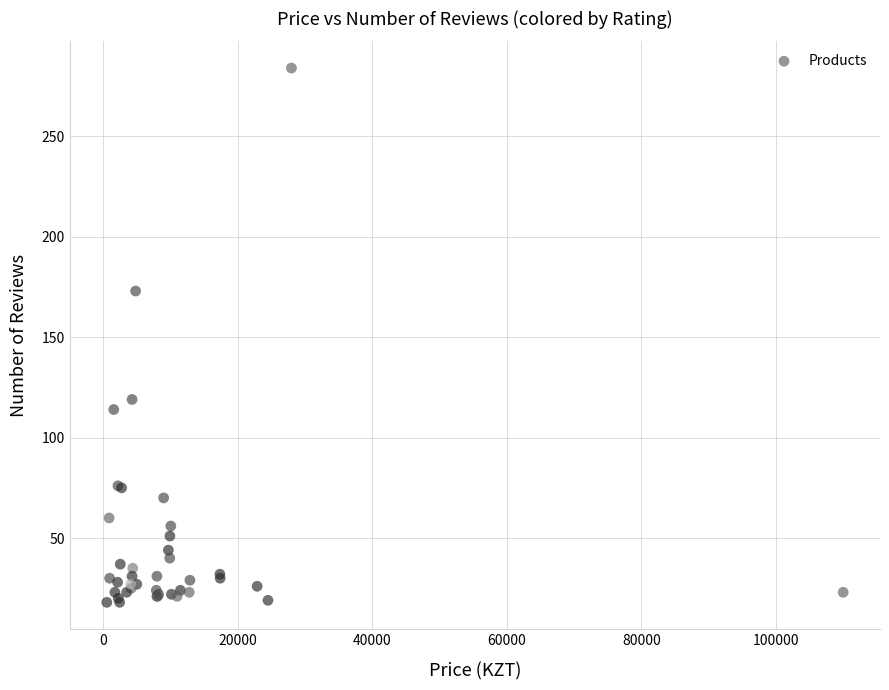

What Y value in the scatter plot is closest to 151?

173